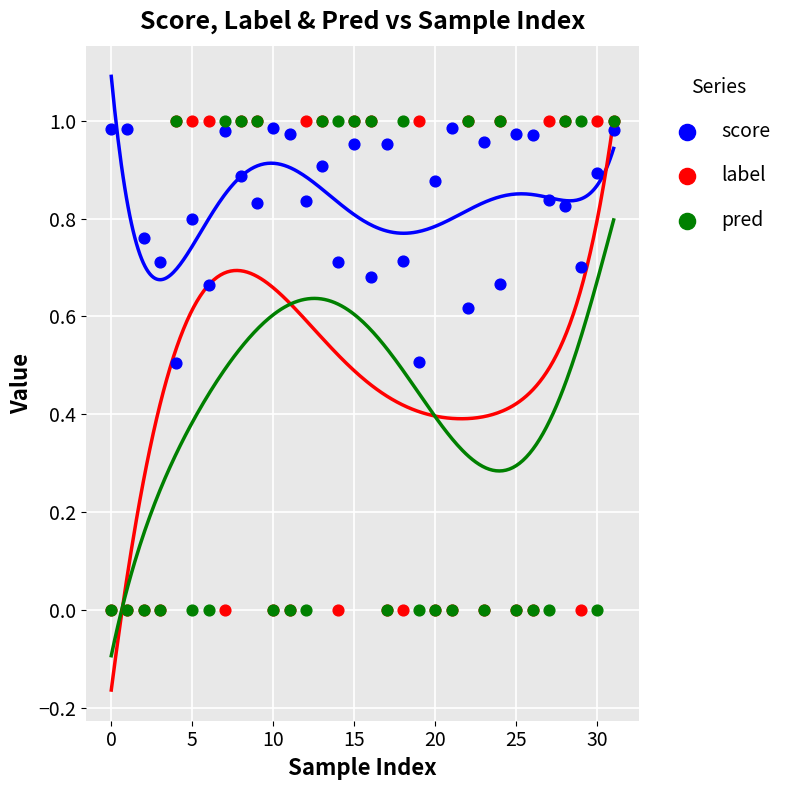

What are all the series names shown in the legend?

score, label, pred